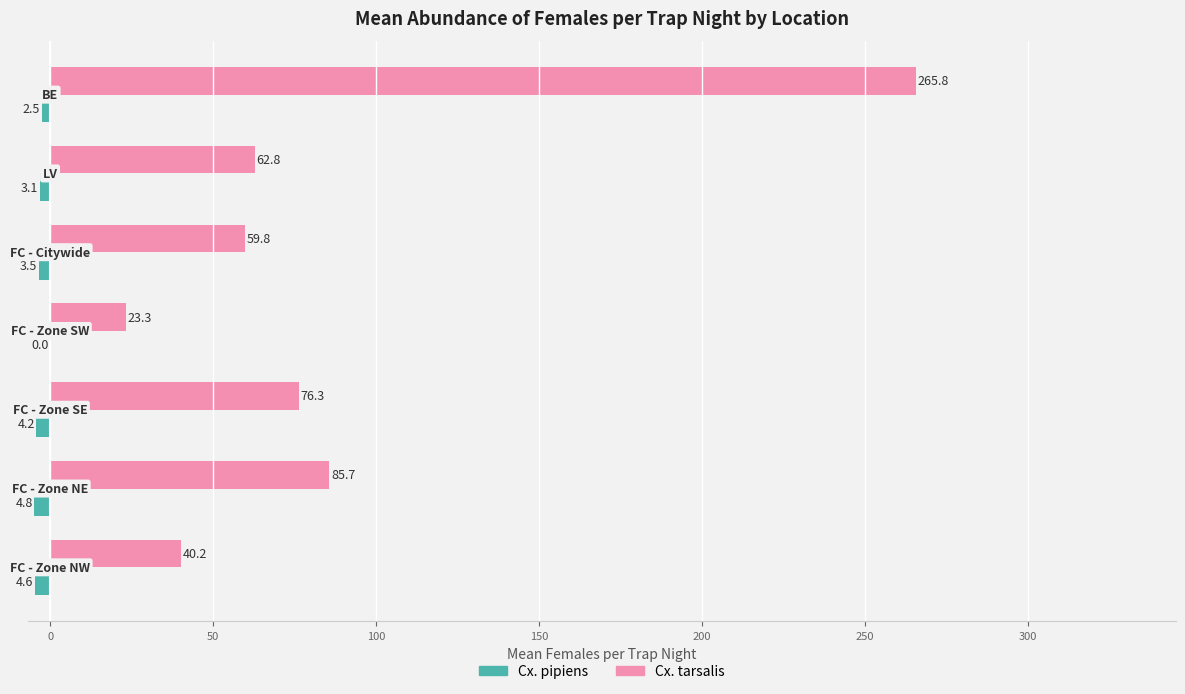

What is the maximum value for Cx. tarsalis?

265.8